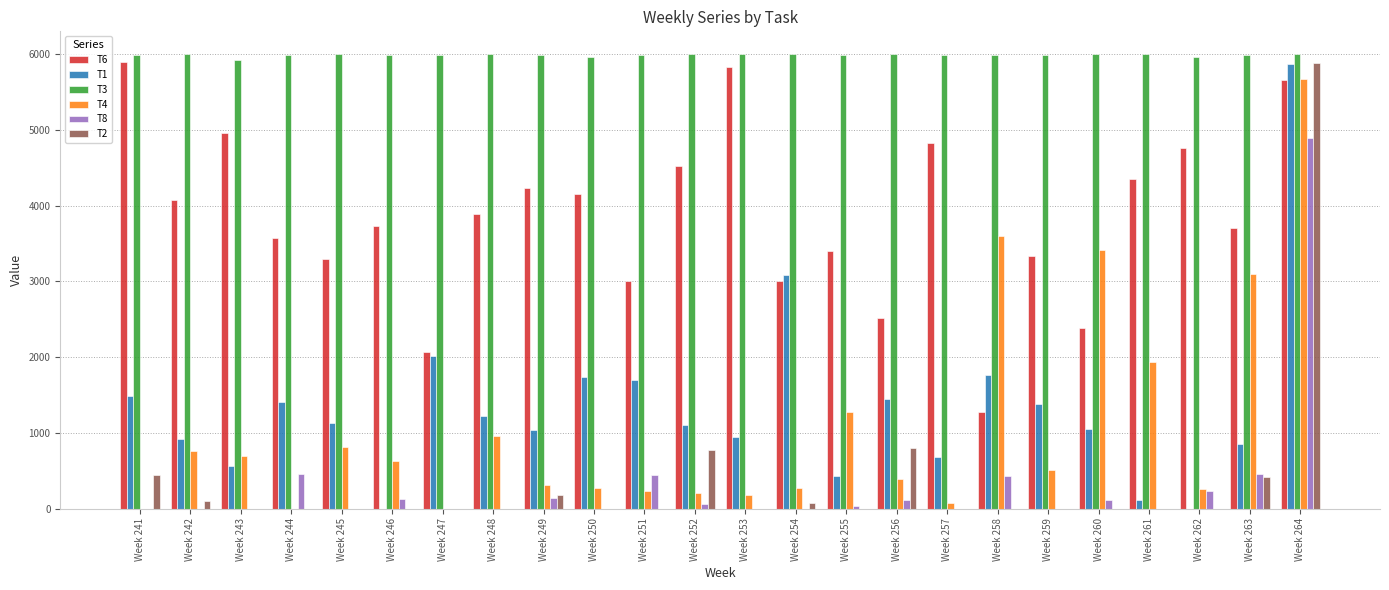

Which series has the largest total across all categories?

T3